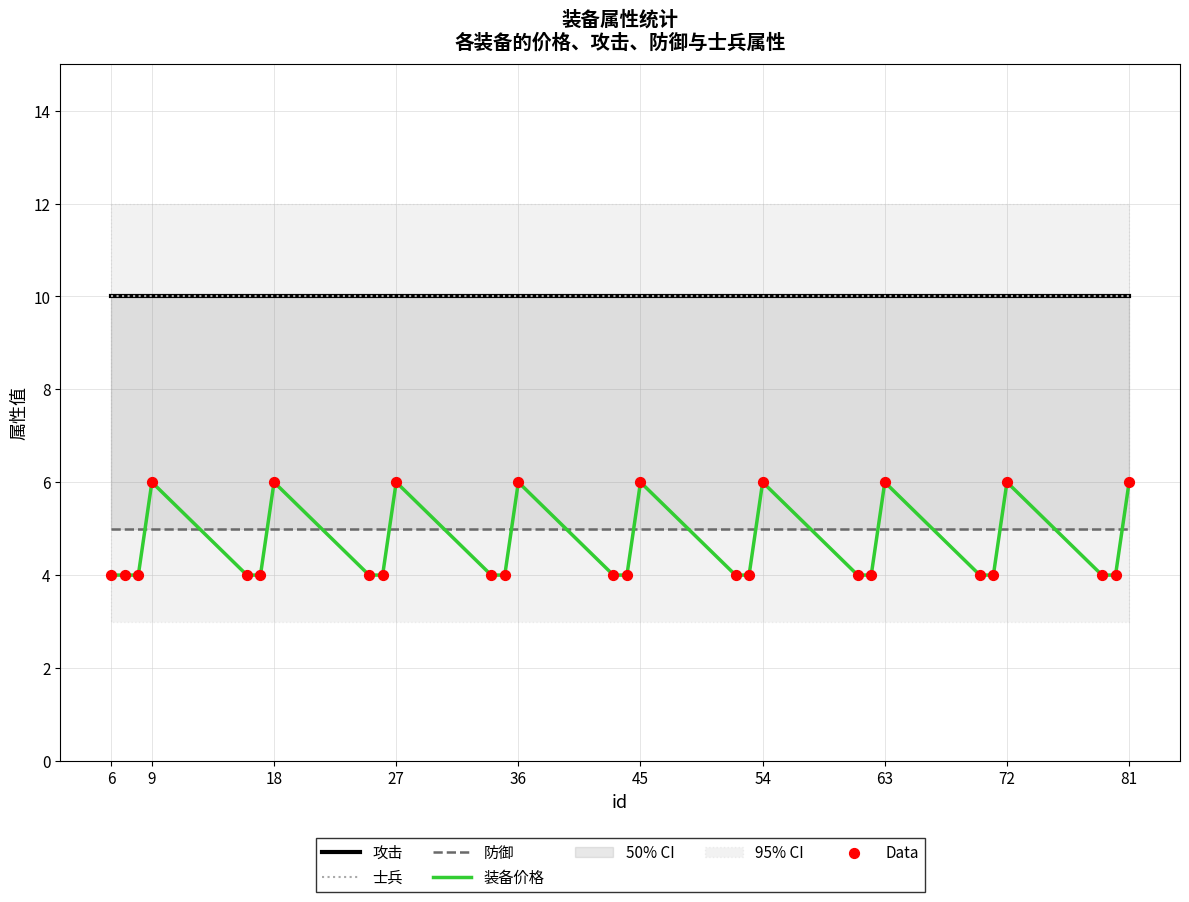

Which series contains the lowest Y value?

装备价格